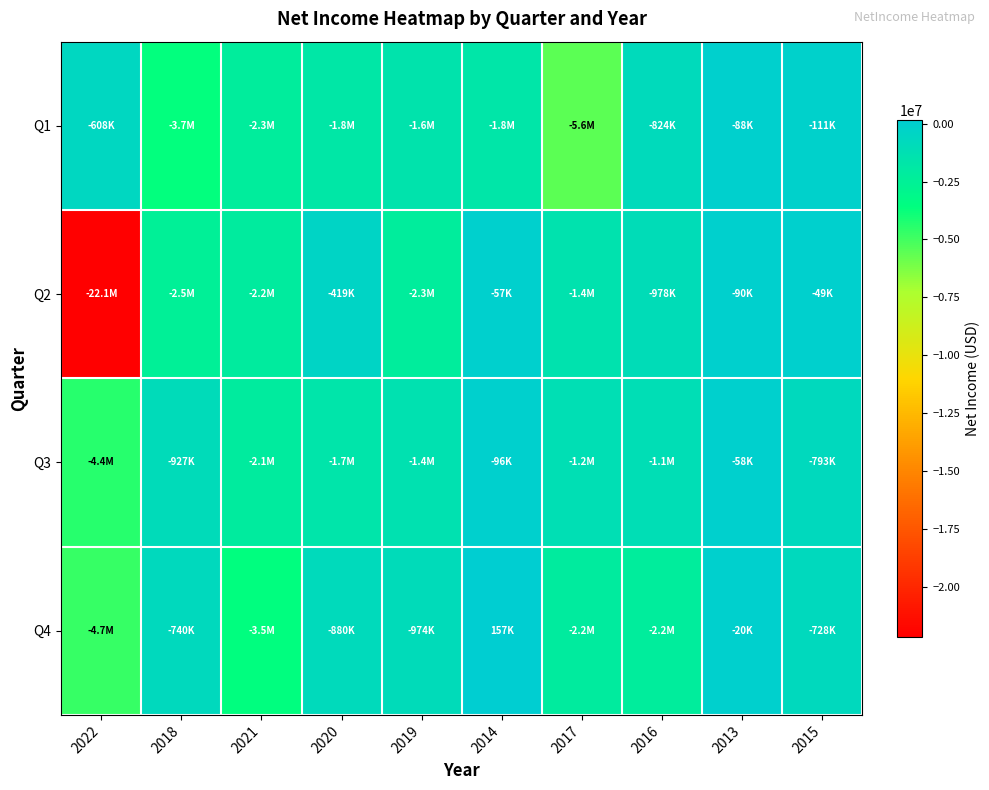

Reading right to left, list all the values displayed in this chart.

Q1: 2015=-110555	2013=-87843	2016=-824000	2017=-5573000	2014=-1753000	2019=-1581000	2020=-1798000	2021=-2257000	2018=-3666000	2022=-608000
Q2: 2015=-48803	2013=-90122	2016=-978000	2017=-1414000	2014=-57321	2019=-2271000	2020=-419000	2021=-2186000	2018=-2485000	2022=-22130000
Q3: 2015=-793000	2013=-58215	2016=-1079000	2017=-1219000	2014=-95706	2019=-1374000	2020=-1671000	2021=-2142000	2018=-927000	2022=-4402000
Q4: 2015=-728000	2013=-20127	2016=-2238000	2017=-2161000	2014=156538	2019=-974000	2020=-880000	2021=-3539000	2018=-740000	2022=-4733000